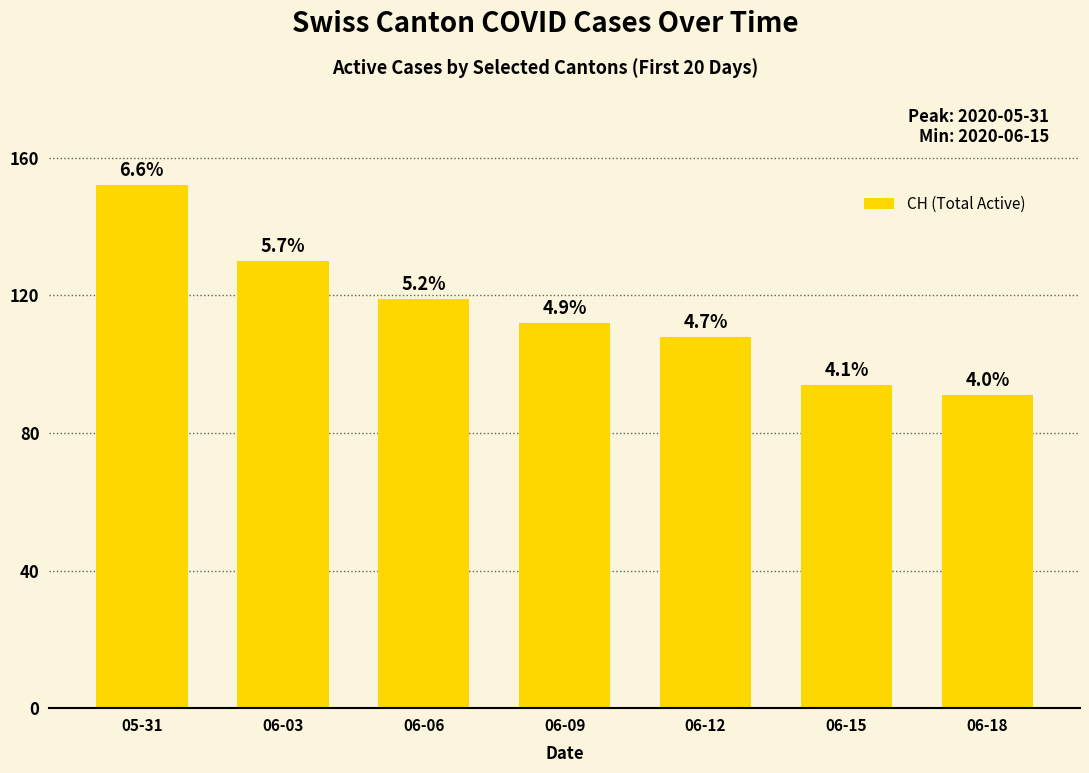

Are the bars horizontal?

No